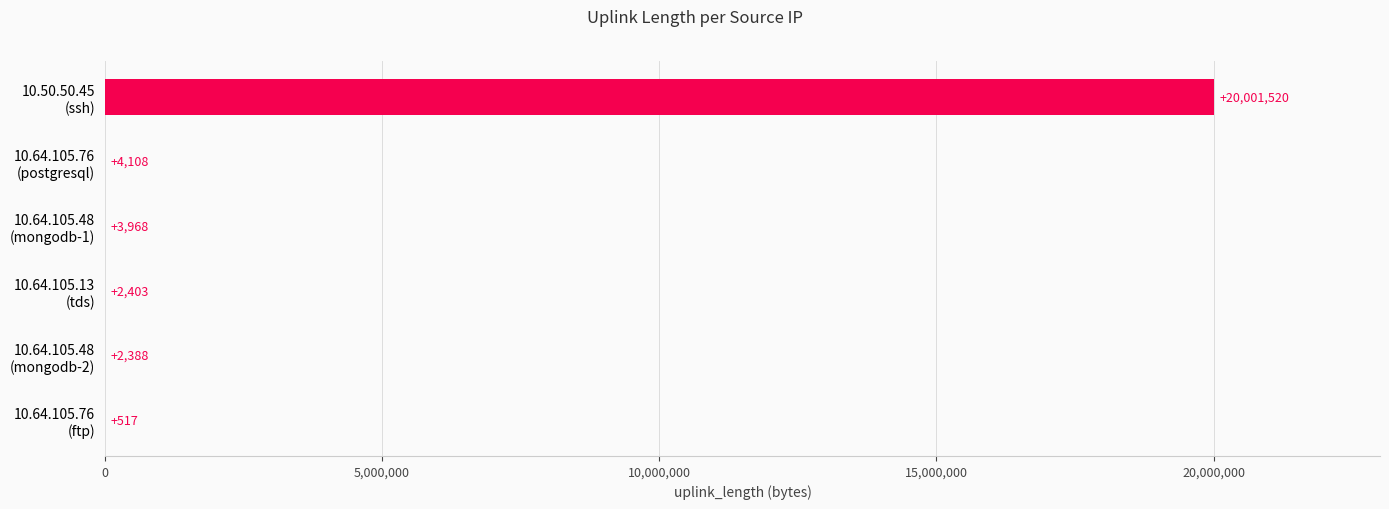

What is the greatest value displayed?

20001520